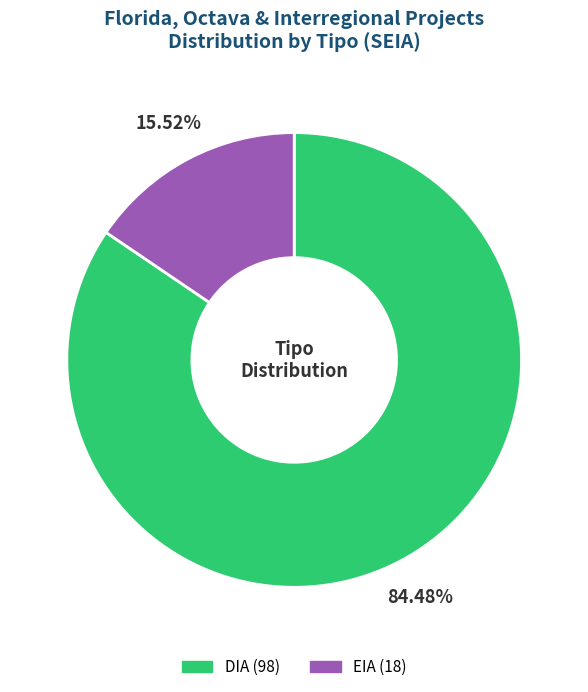

Is there any slice that represents more than half of the pie?

Yes